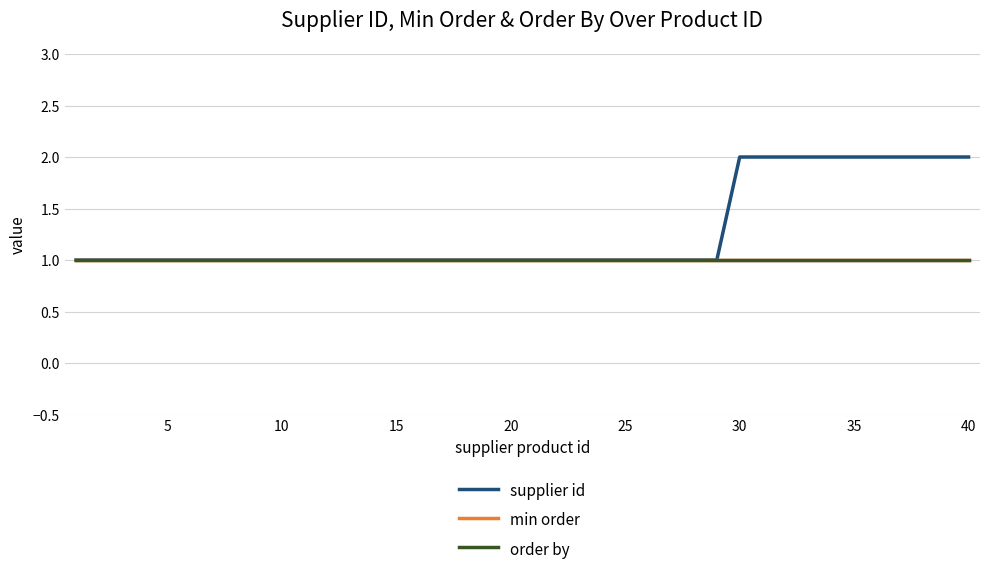

Does the chart have visible grid lines?

Yes